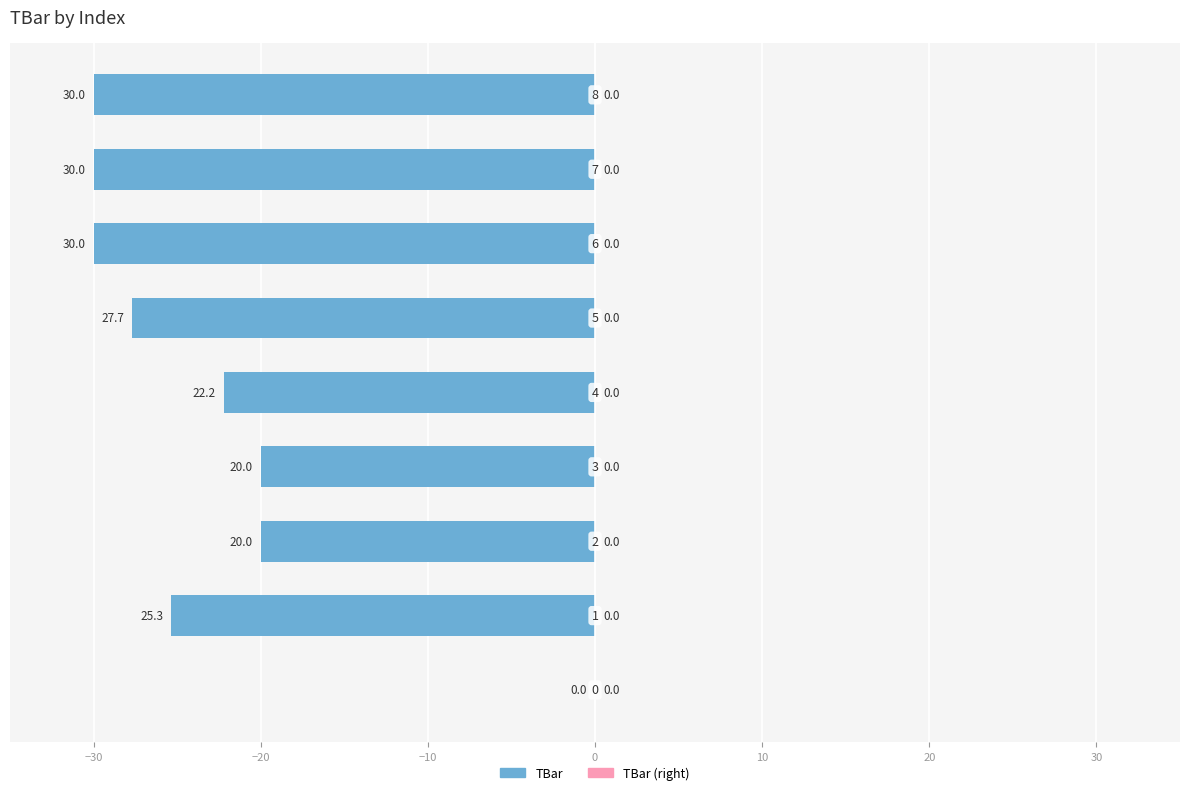

Are the bars horizontal?

Yes